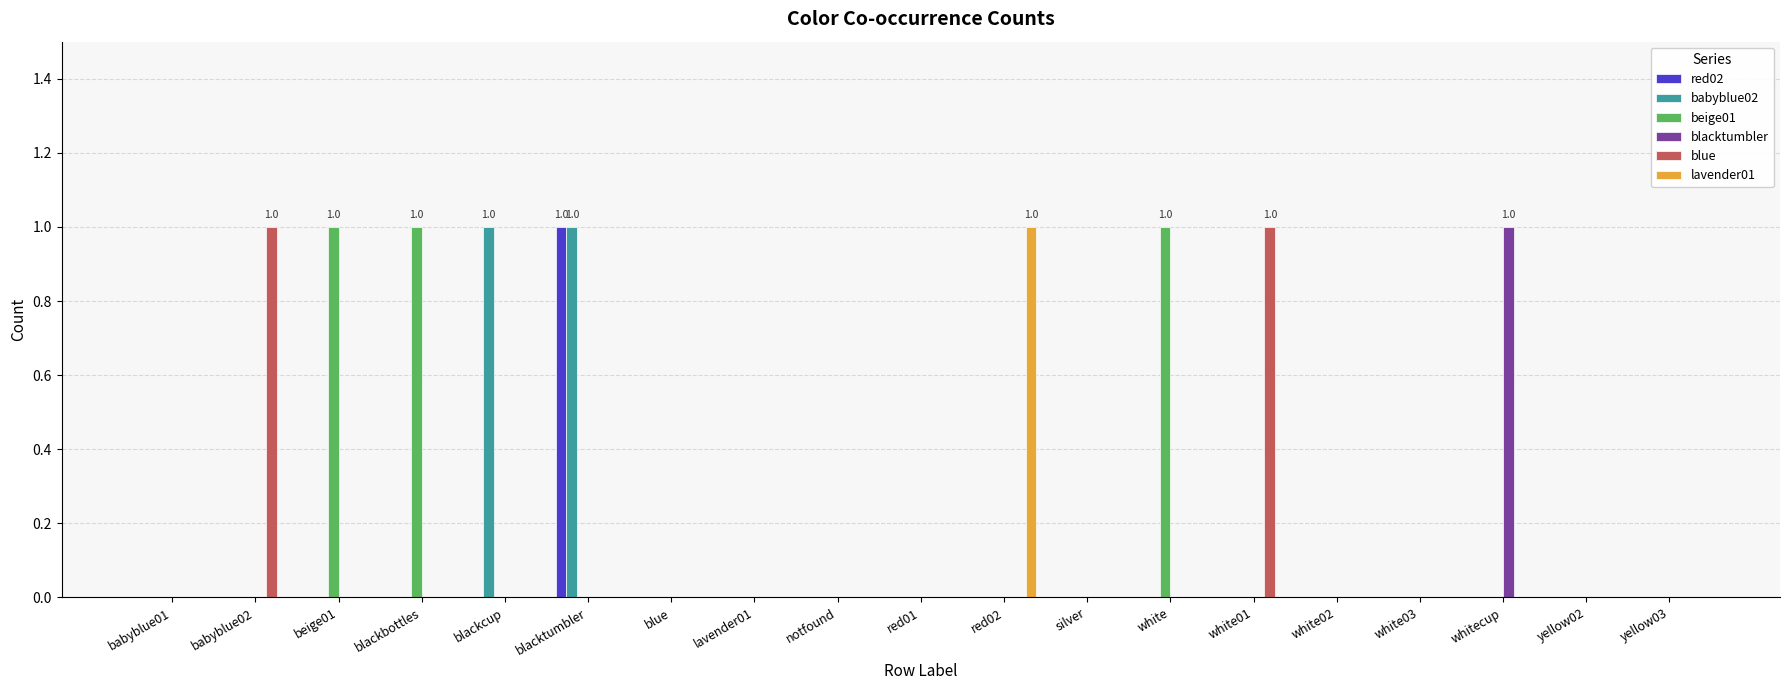

Is it true that babyblue02 equals 0 at yellow02?

True